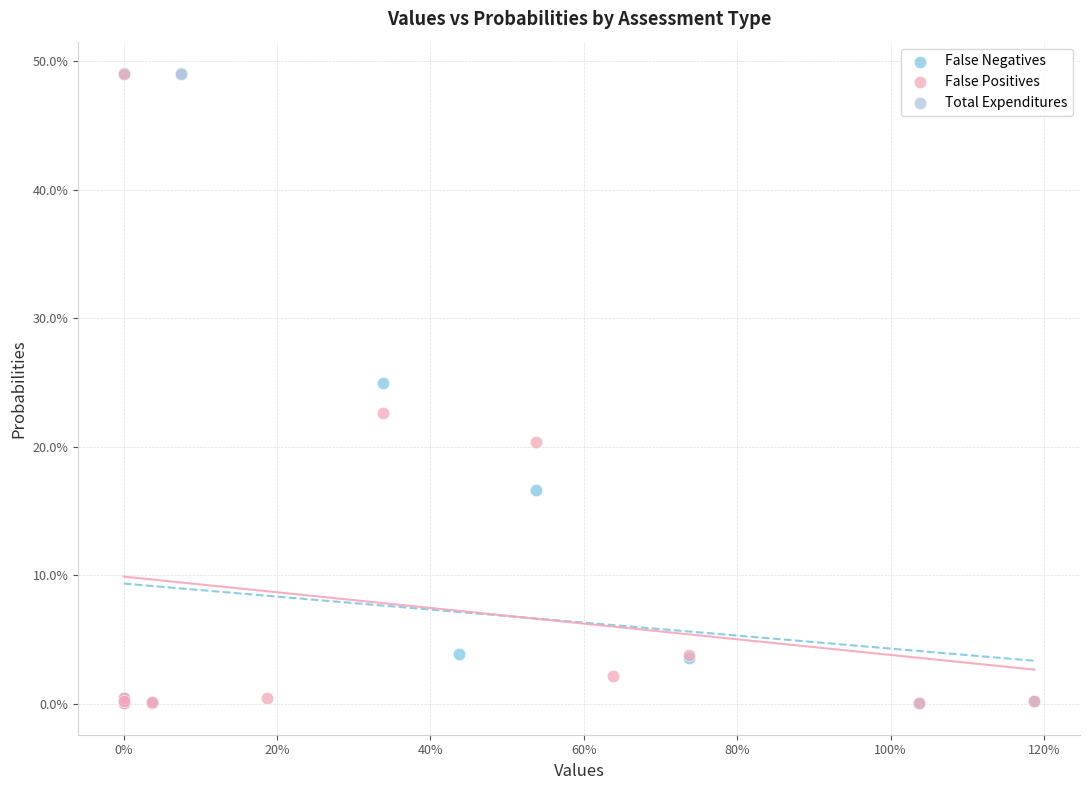

What are all the series names shown in the legend?

False Negatives, False Positives, Total Expenditures